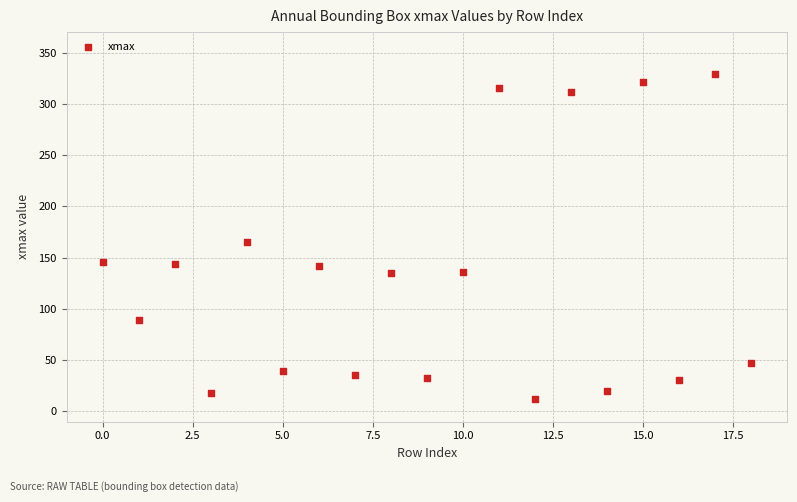

What Y value in the scatter plot is closest to 170?

165